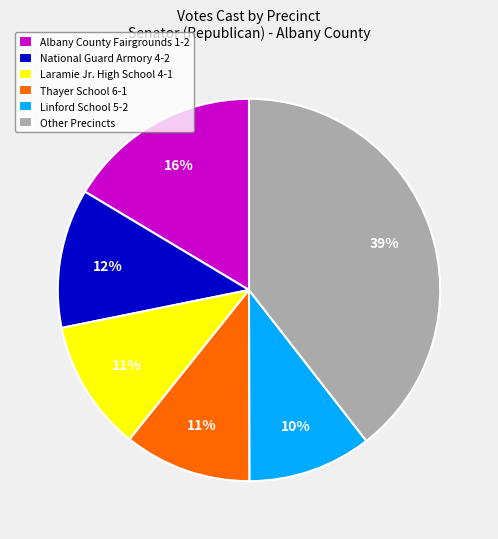

How many slices are in this pie chart?

6